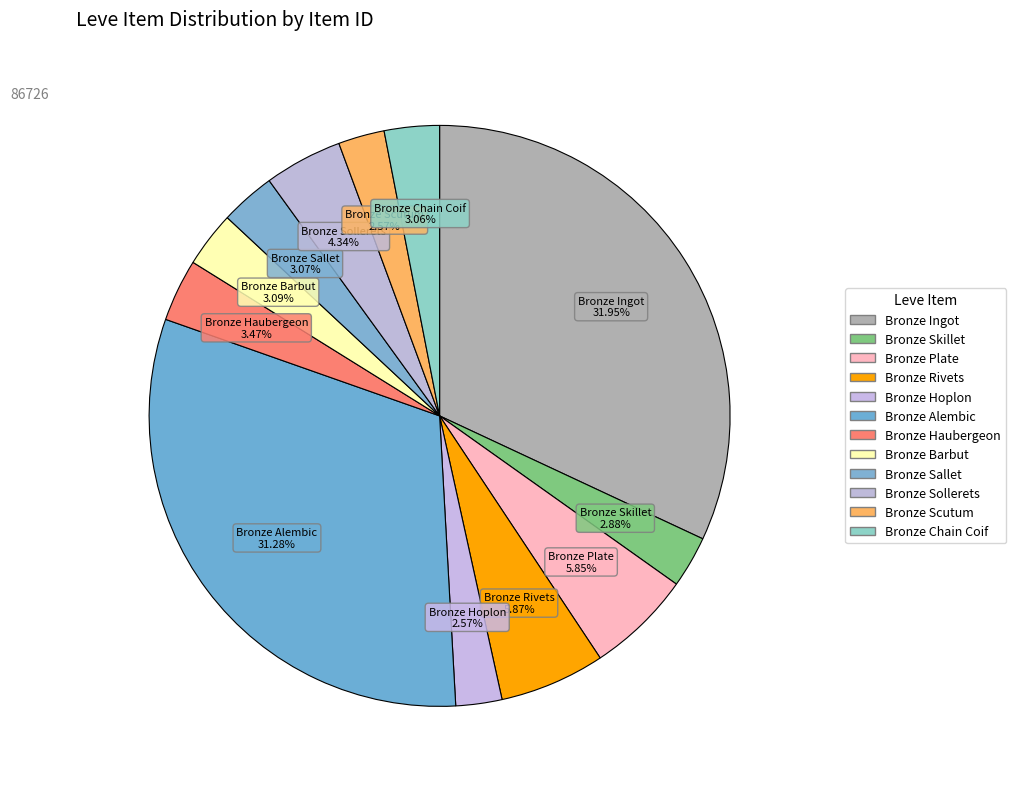

How many slices are in this pie chart?

12